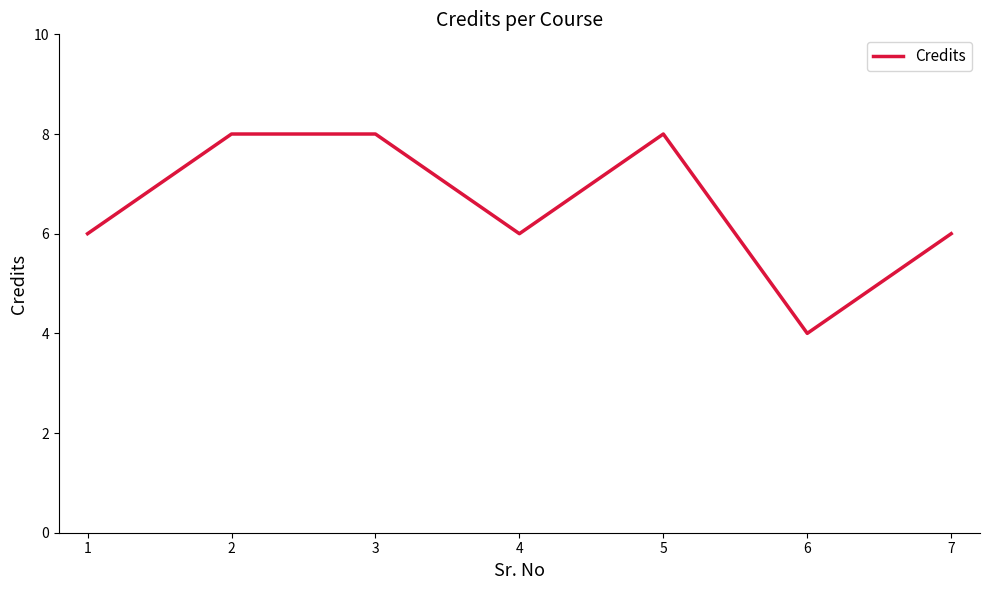

Which label corresponds to the smallest value in the chart?

6